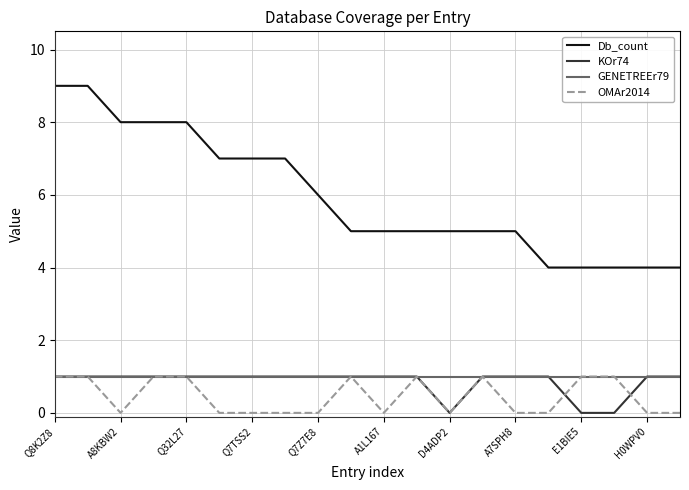

Which series has the largest total across all categories?

Db_count